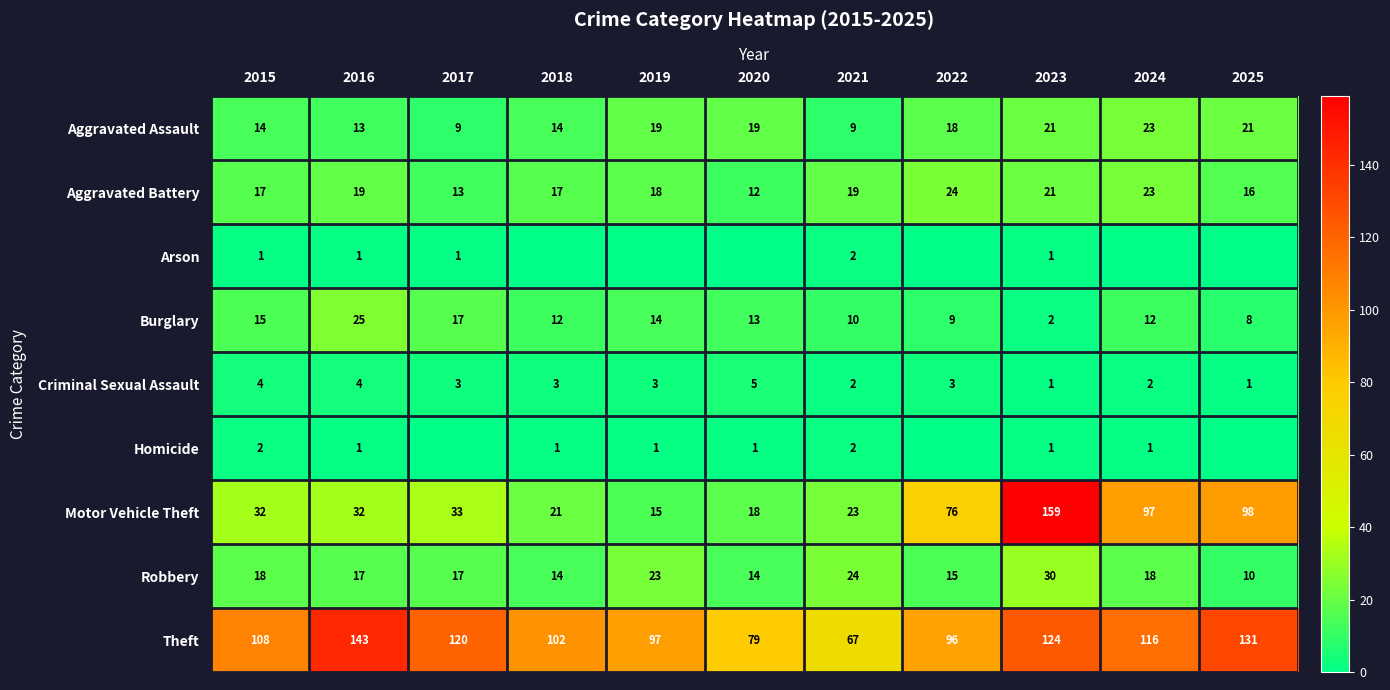

What is the difference between the highest and lowest values at 2023?

158